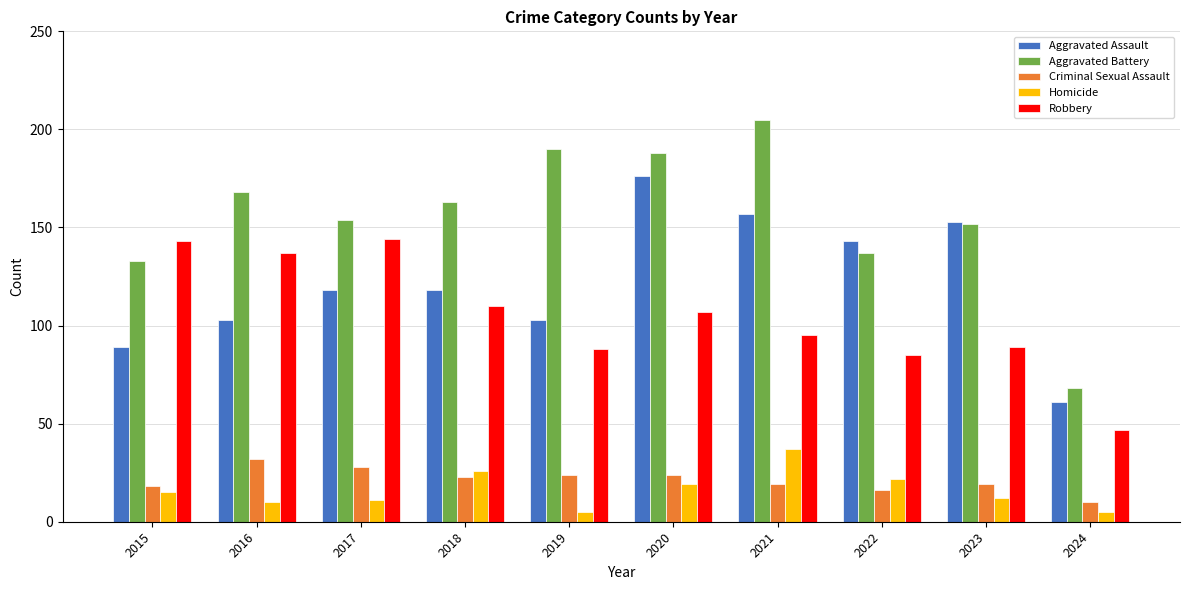

What is the approximate value of Aggravated Battery at 2017?

154